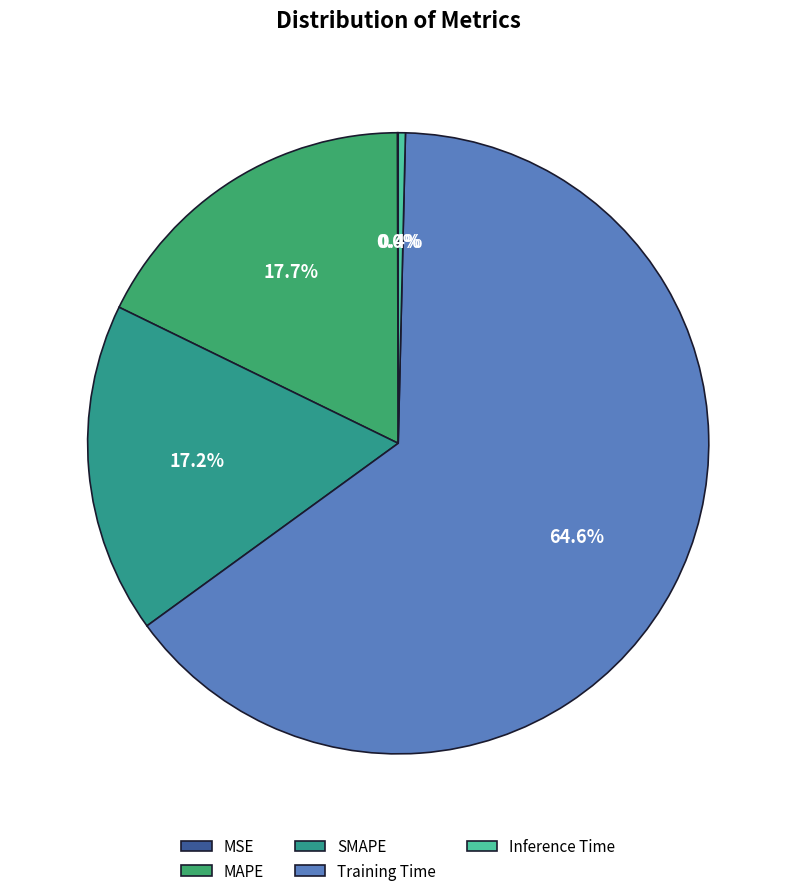

What portion of the pie excludes Inference Time?

99.6%